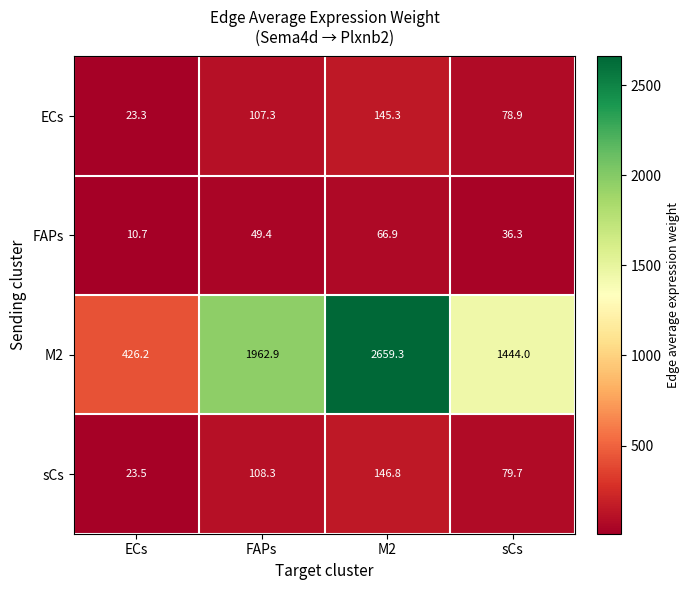

Which series changed the most between ECs and FAPs?

M2